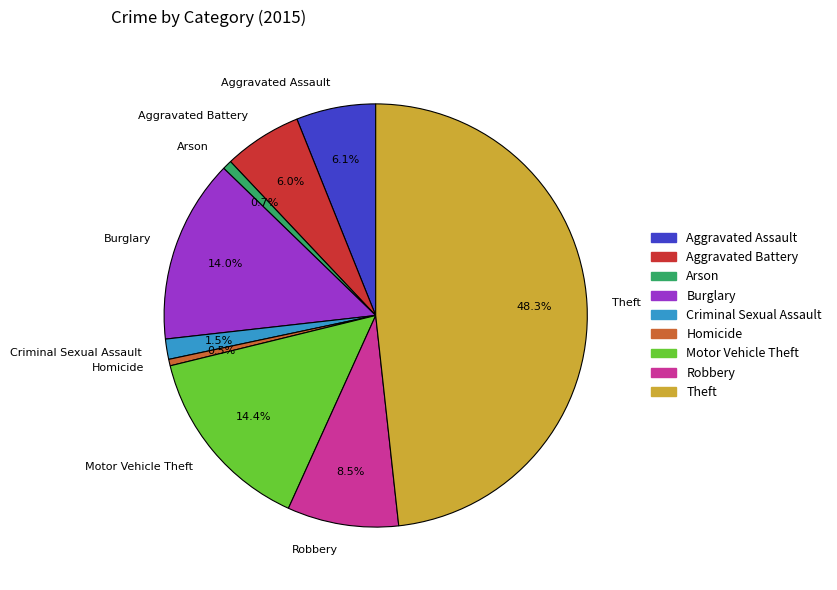

Count the number of slices in the pie.

9